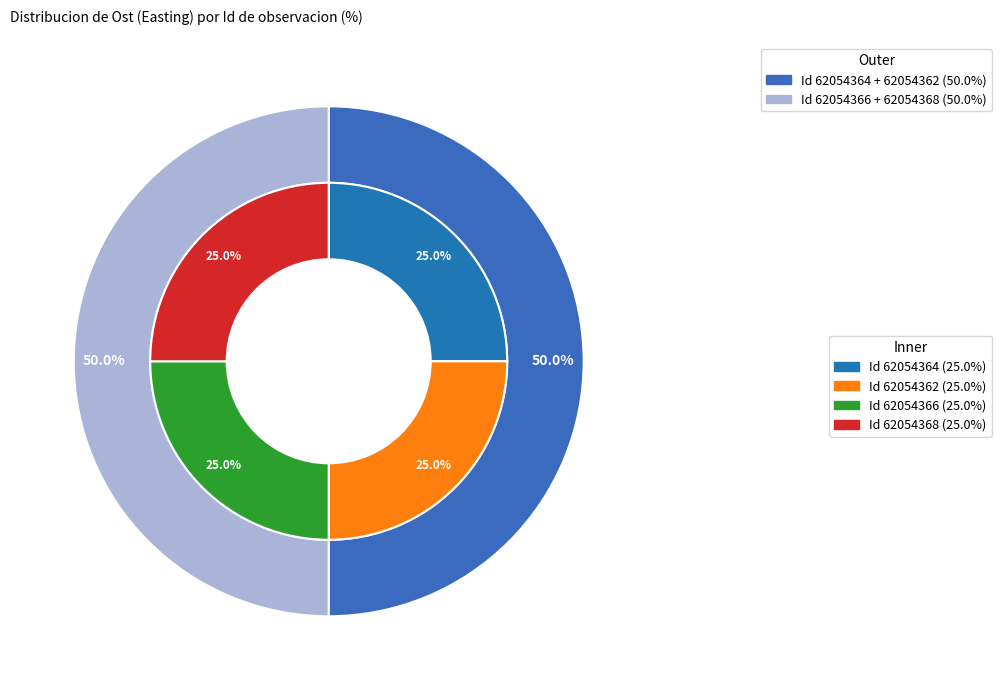

Does 62054364 account for over 50% of the chart?

No